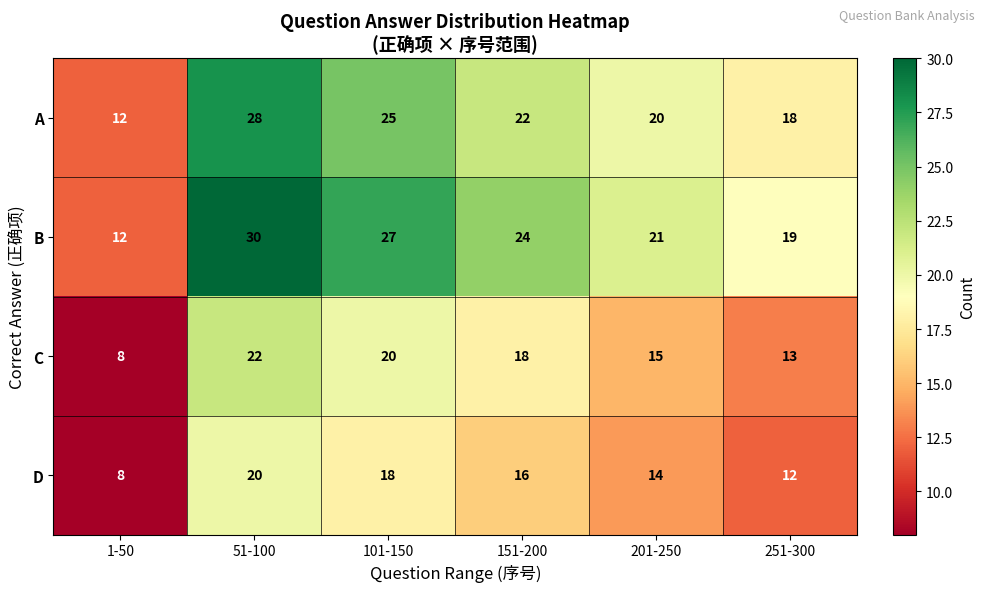

What value does the C series have at 51-100, to the nearest 10?

20